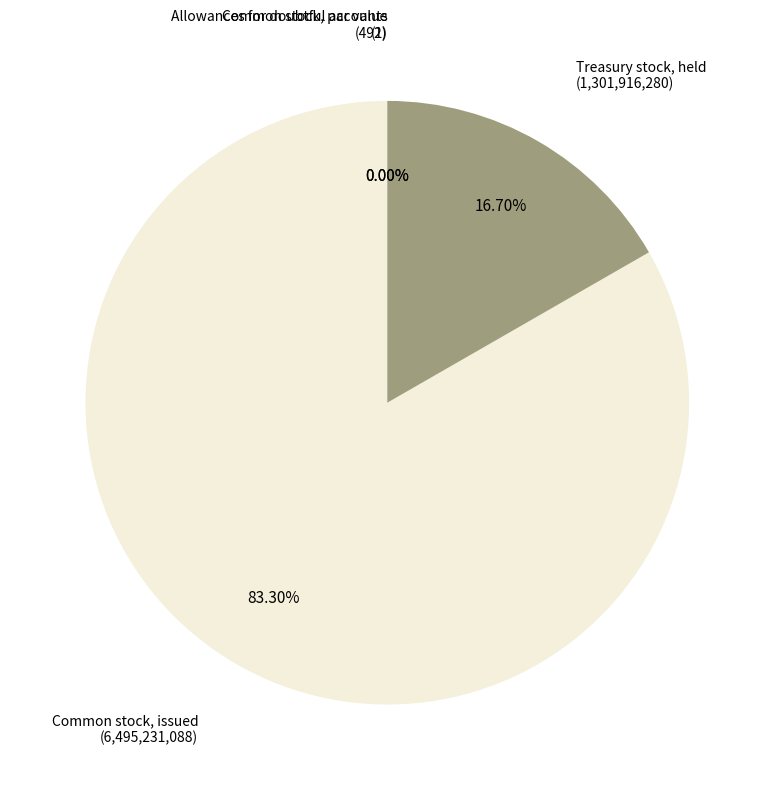

Which slice is the smallest?

Common stock, par value